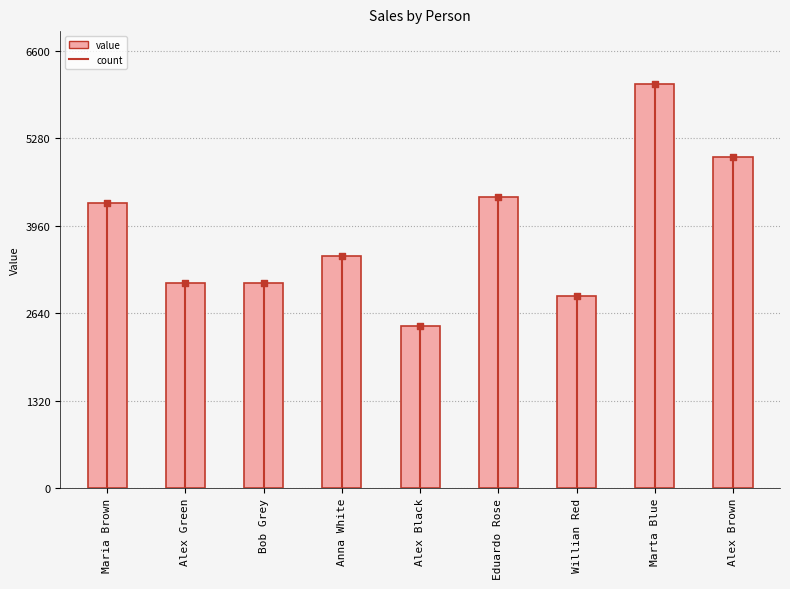

What is the change in value from Anna White to Alex Black?

-1050